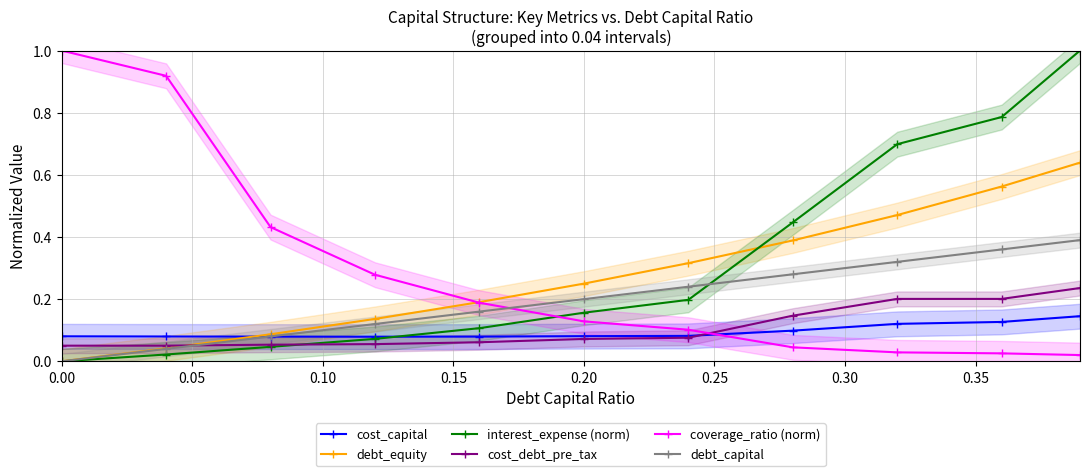

True or false: debt_capital has more than 1 interior local peaks.

False